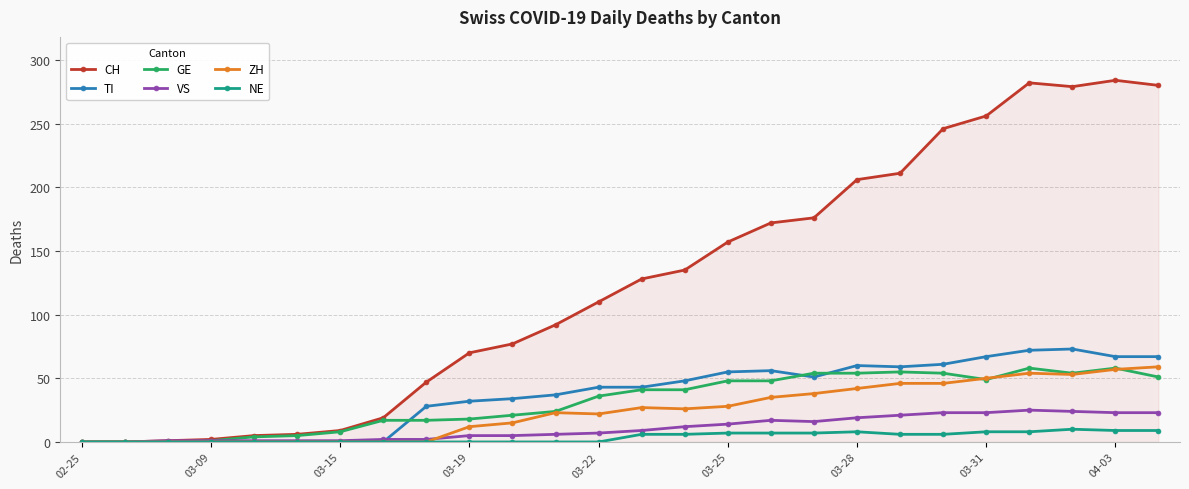

What is the greatest value displayed?

284